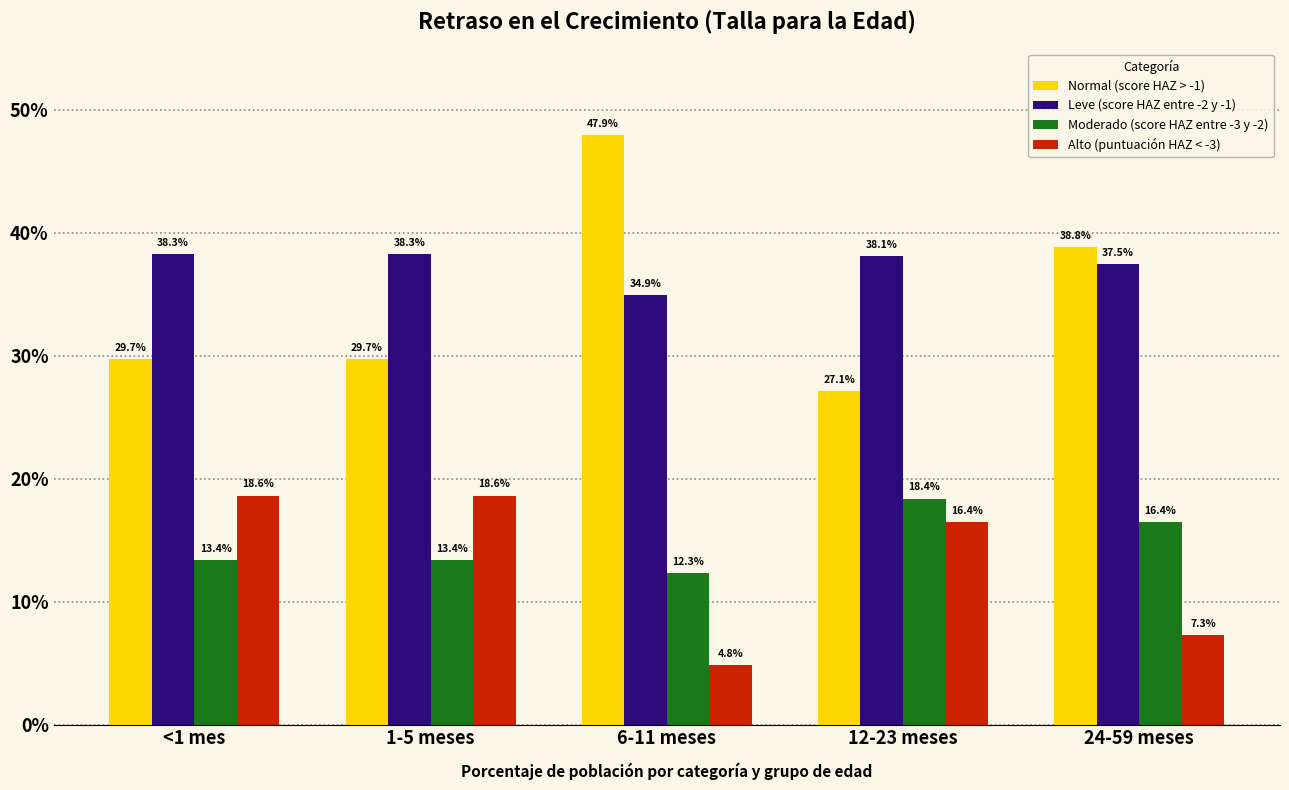

What is the label of the 2nd bar from the left?

1-5 meses